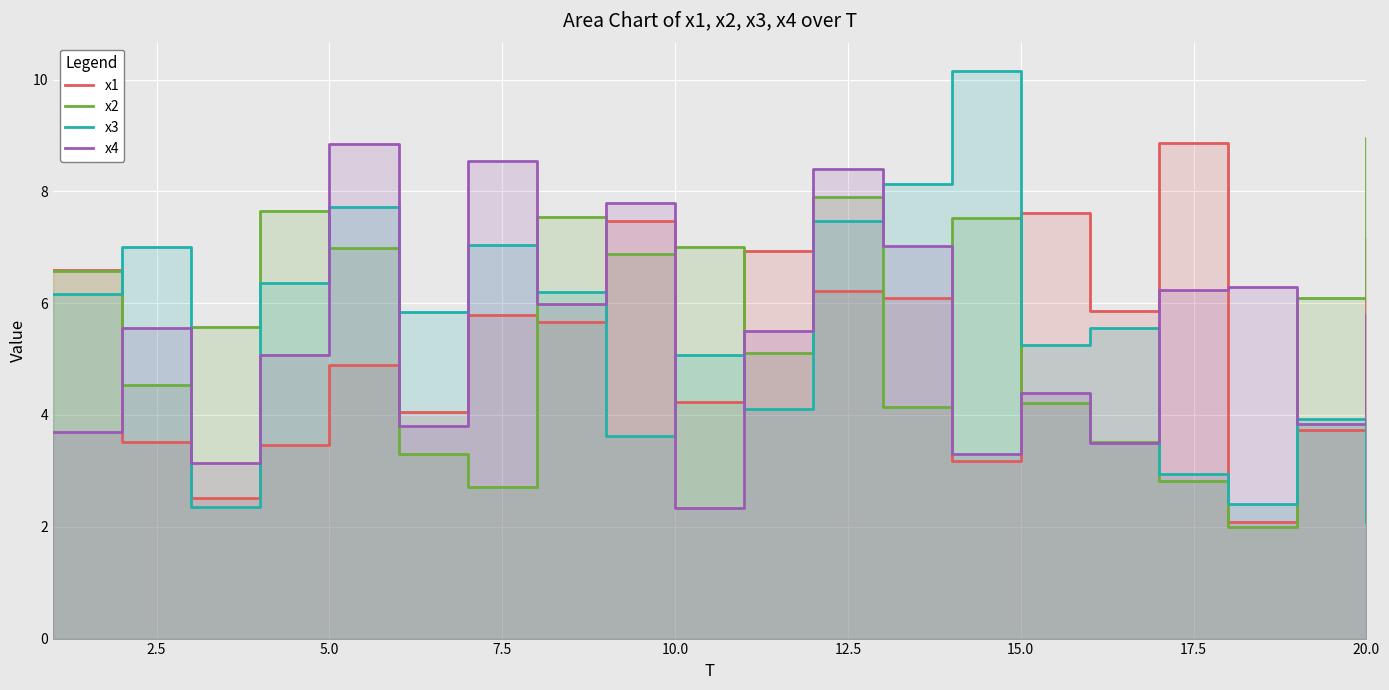

Reading right to left, list all the values displayed in this chart.

x1: 7.1	3.7	2.1	8.9	5.9	7.6	3.2	6.1	6.2	6.9	4.2	7.5	5.7	5.8	4.1	4.9	3.5	2.5	3.5	6.6
x2: 8.9	6.1	2.0	2.8	3.5	4.2	7.5	4.1	7.9	5.1	7.0	6.9	7.5	2.7	3.3	7.0	7.6	5.6	4.5	6.6
x3: 2.1	3.9	2.4	2.9	5.6	5.3	10.2	8.1	7.5	4.1	5.1	3.6	6.2	7.0	5.8	7.7	6.4	2.4	7.0	6.2
x4: 5.8	3.8	6.3	6.2	3.5	4.4	3.3	7.0	8.4	5.5	2.3	7.8	6.0	8.5	3.8	8.8	5.1	3.1	5.6	3.7